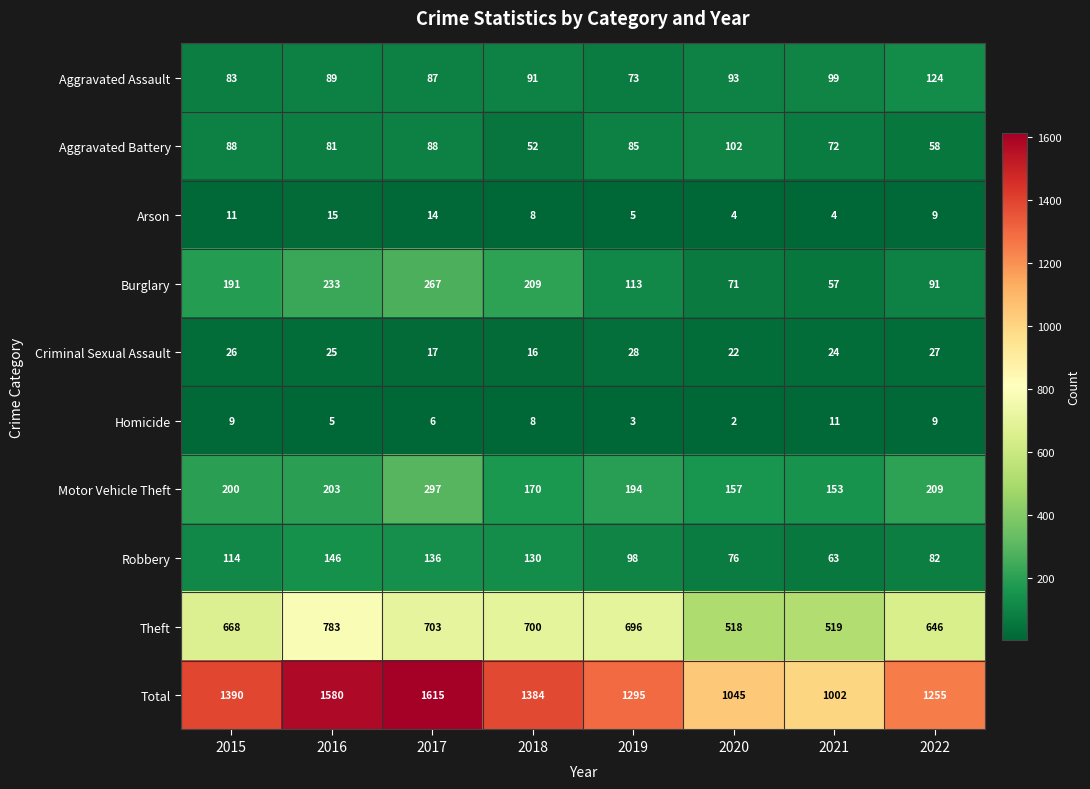

At which label is Criminal Sexual Assault closest to 22?

2020